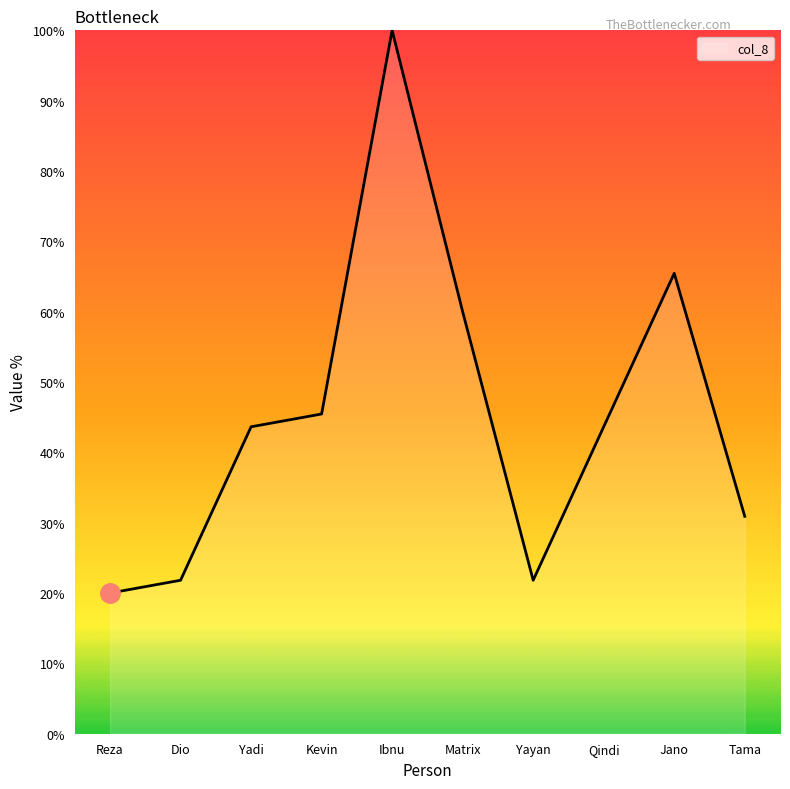

What value does the data have at Matrix?

60.0